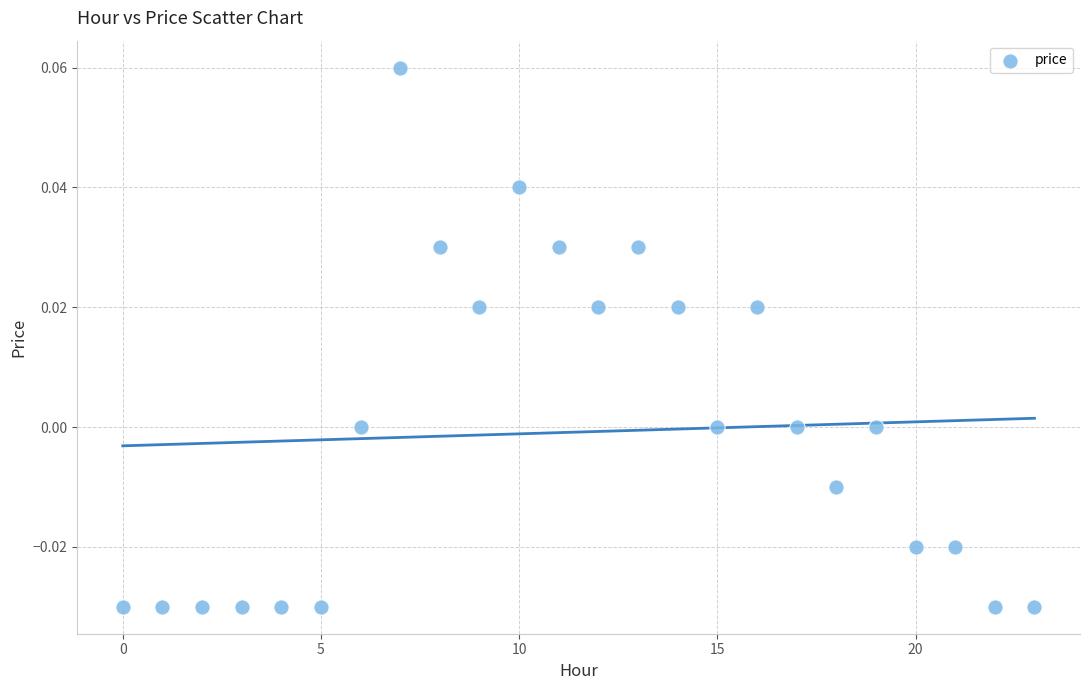

Count the number of points in this scatter plot.

24